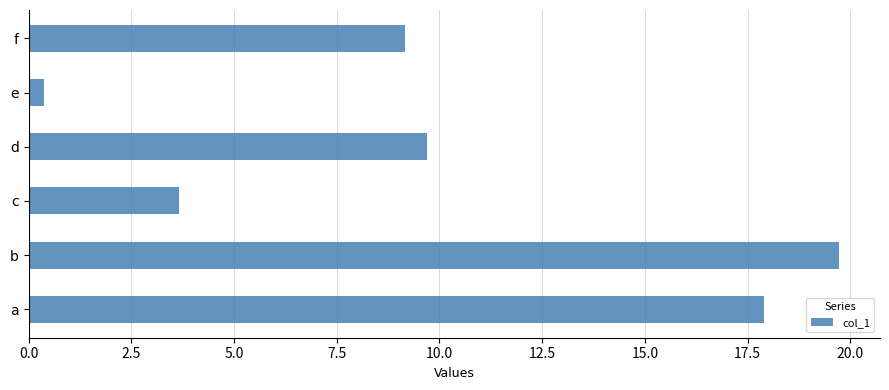

Where is the data nearest to the value 10?

d